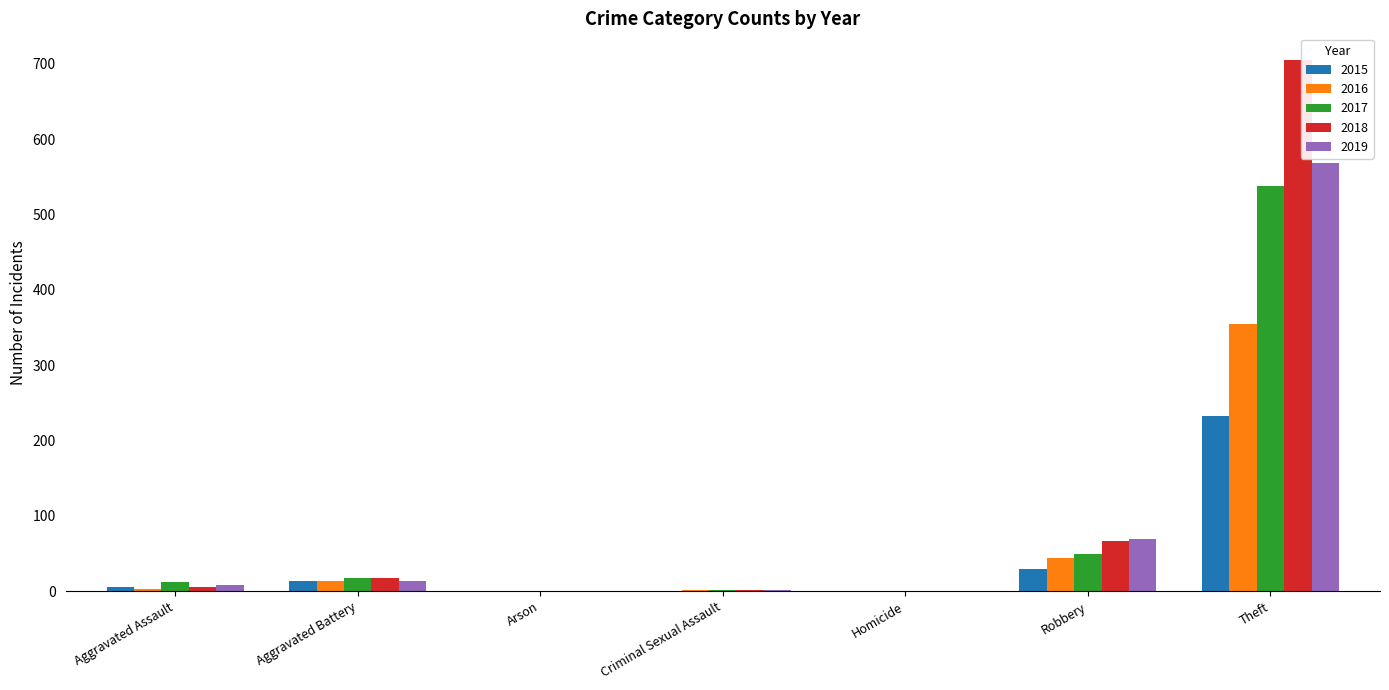

Where is 2015 nearest to the value 116?

Robbery